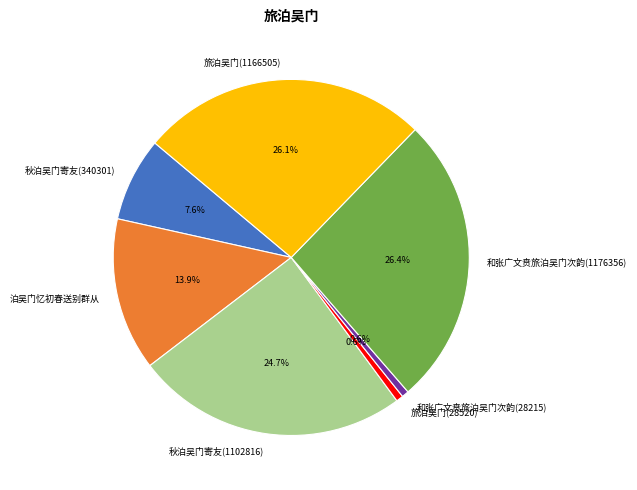

What percentage do 和张广文贲旅泊吴门次韵(1176356) and 和张广文贲旅泊吴门次韵(28215) together represent?

27.0%